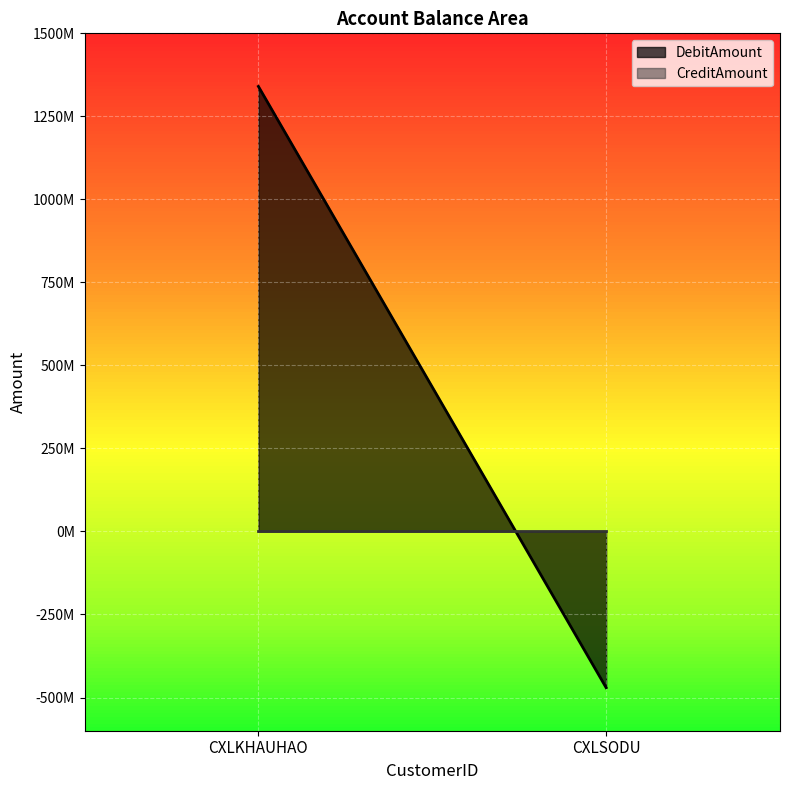

What is the greatest value displayed?

1340135072